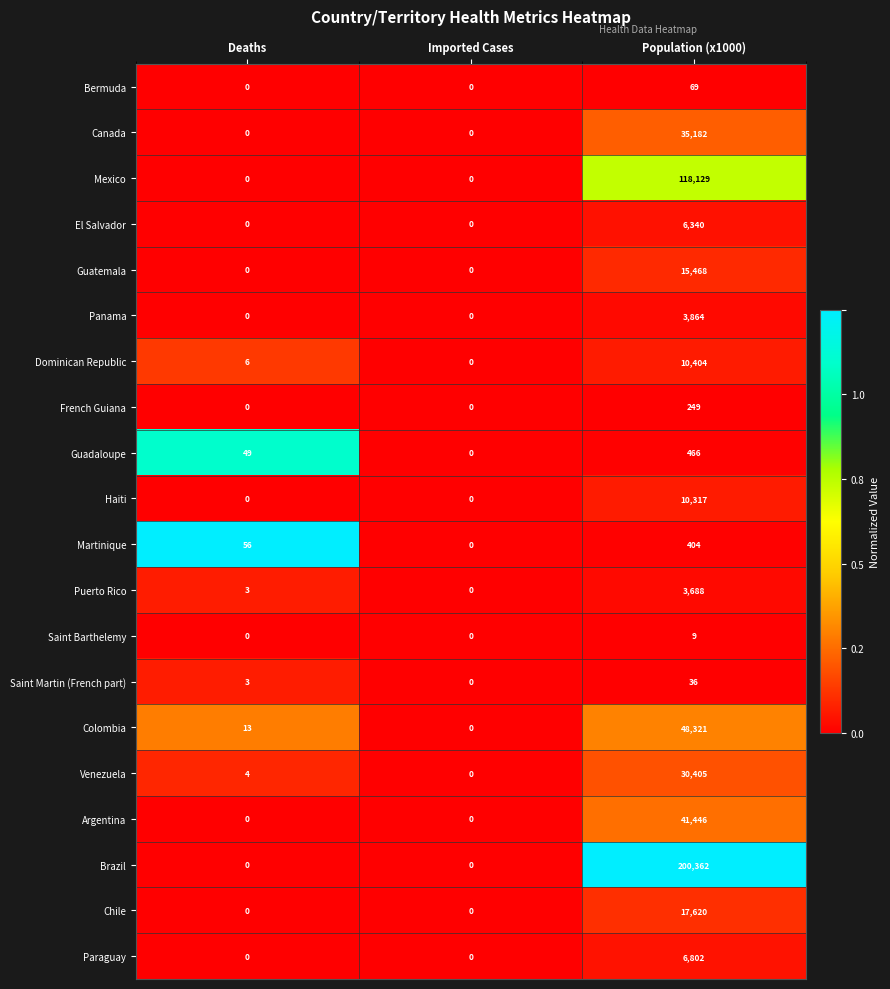

Which category has the highest value in the Canada series?

Population (x1000)